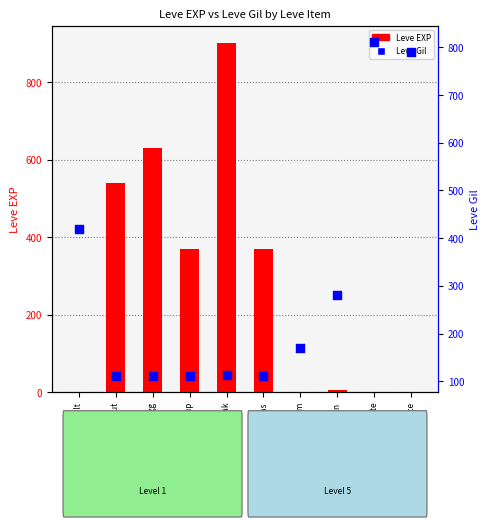

Which series has the widest spread of Y values?

Leve EXP